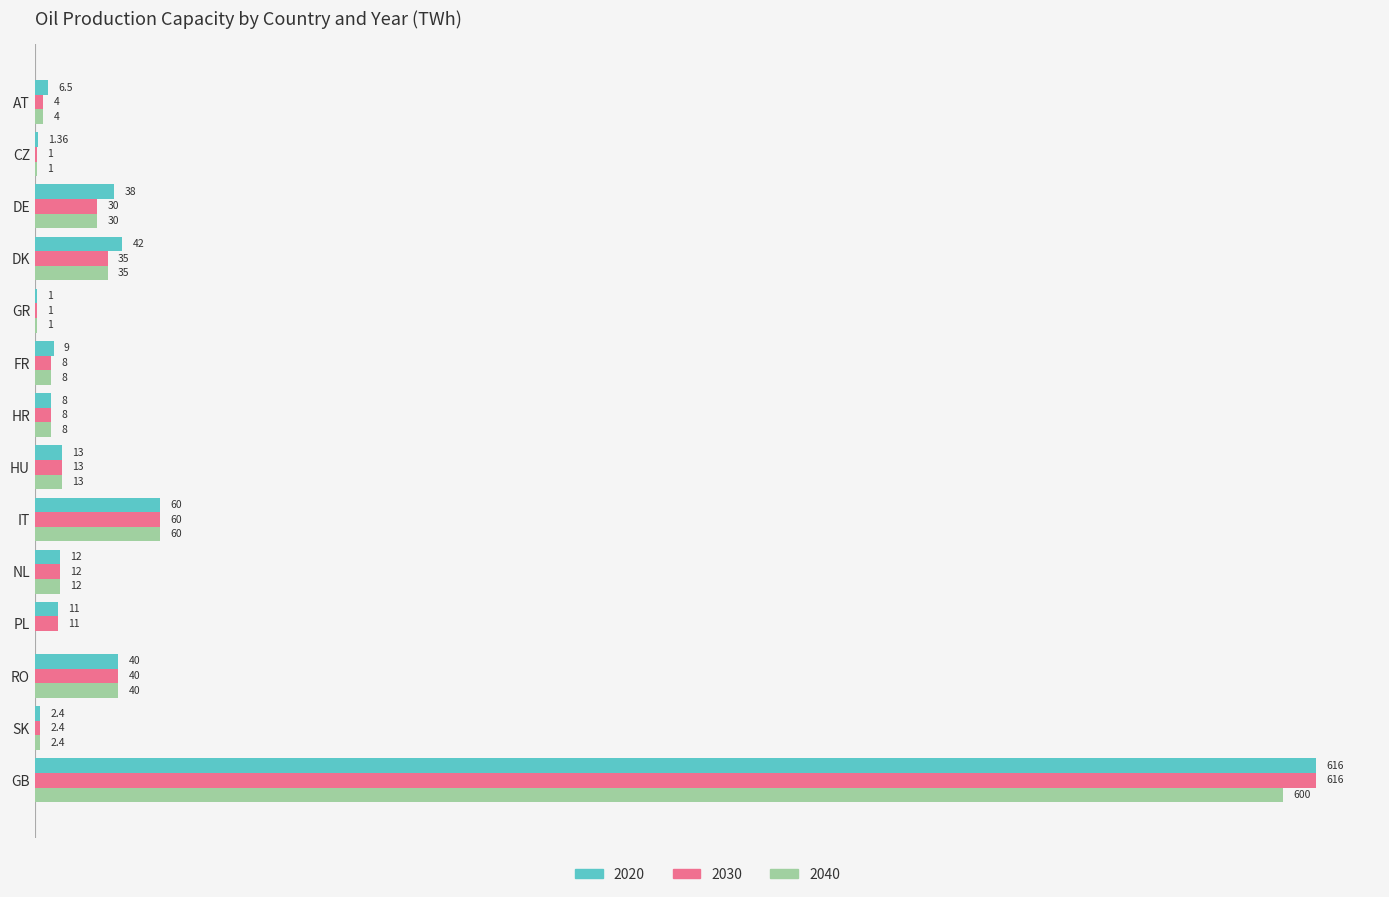

At which category is the sum across all series the highest?

GB